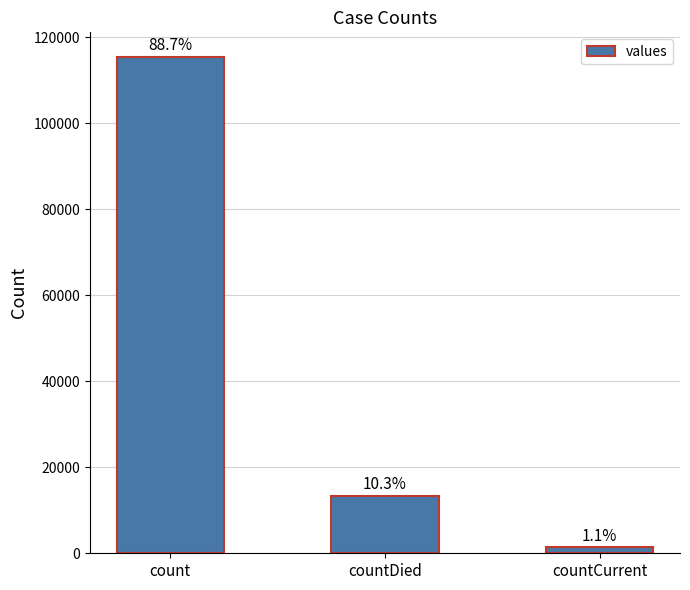

Reading left to right, what are all the values shown in this chart?

count=115379	countDied=13343	countCurrent=1383